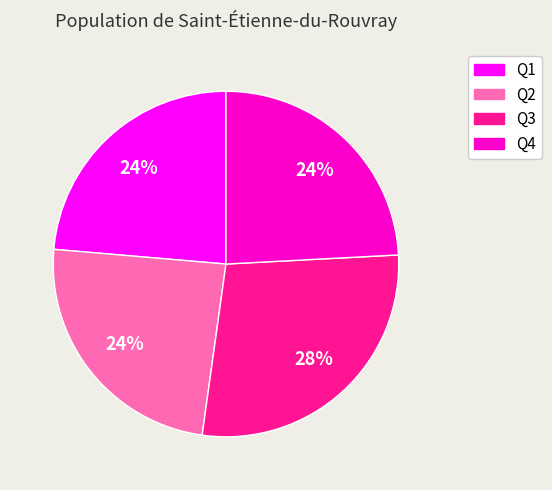

Is the sum of Q4 and Q3 greater than half?

Yes